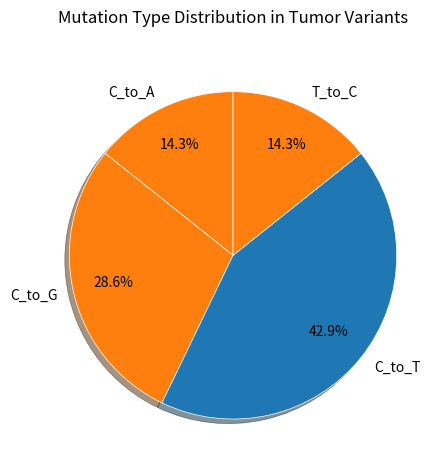

Which slice is the largest?

C_to_T